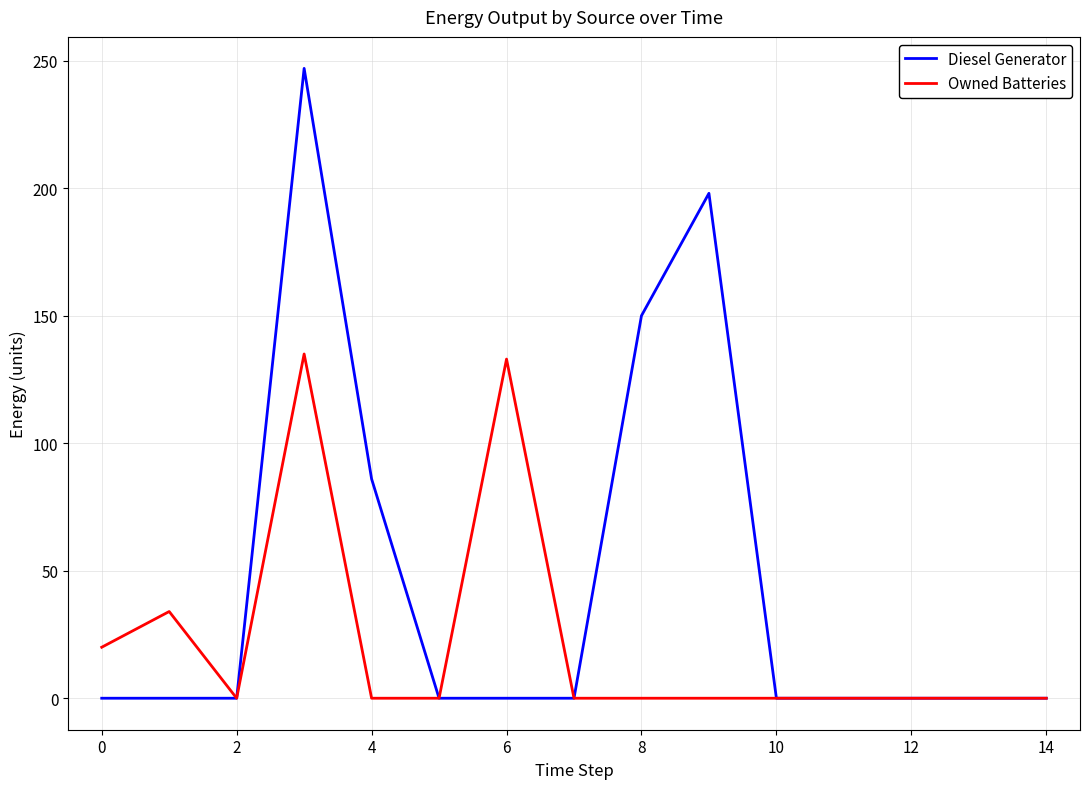

What is the difference between the maximum and minimum values in the Owned Batteries series?

135.0